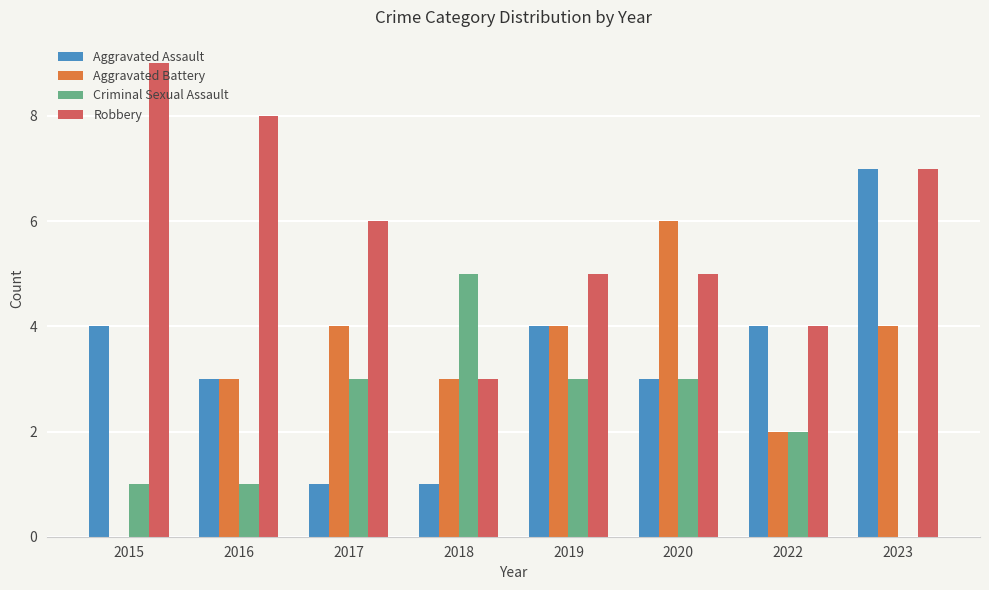

What is the difference between the Aggravated Assault values at 2022 and 2020?

1